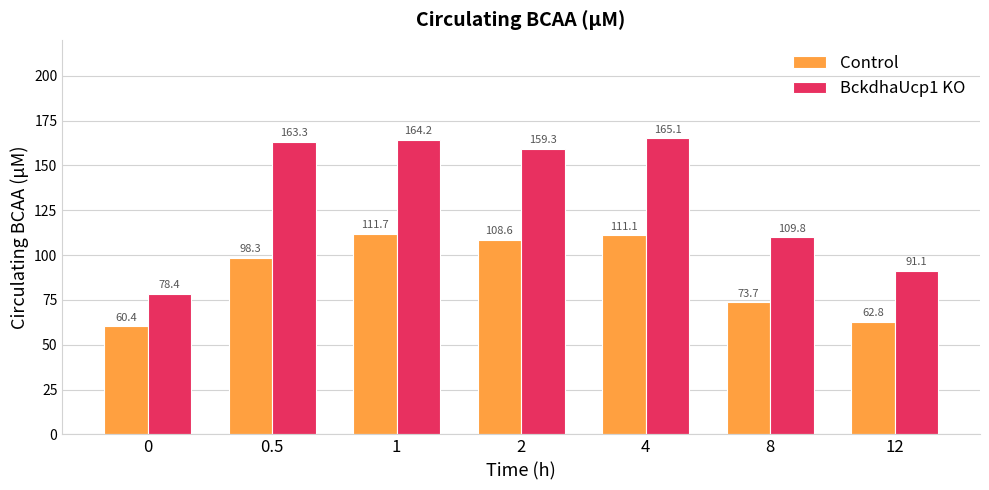

What is the greatest value displayed?

165.1